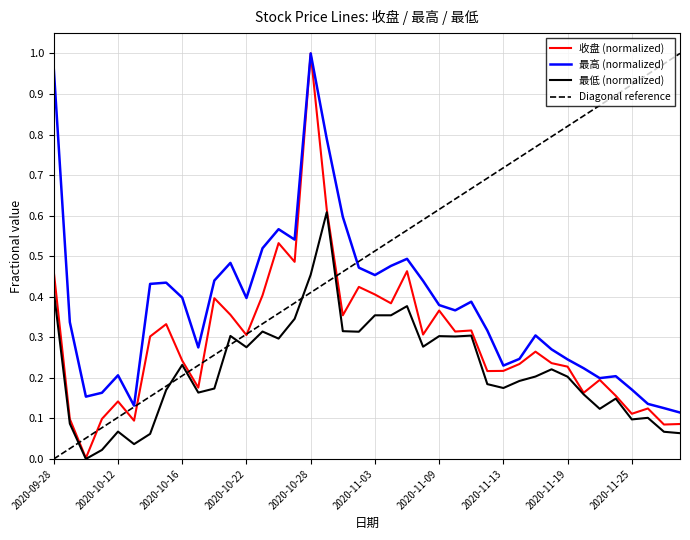

Rank the series by their average value, from lowest to highest.

最低 (normalized), 收盘 (normalized), 最高 (normalized), Diagonal reference